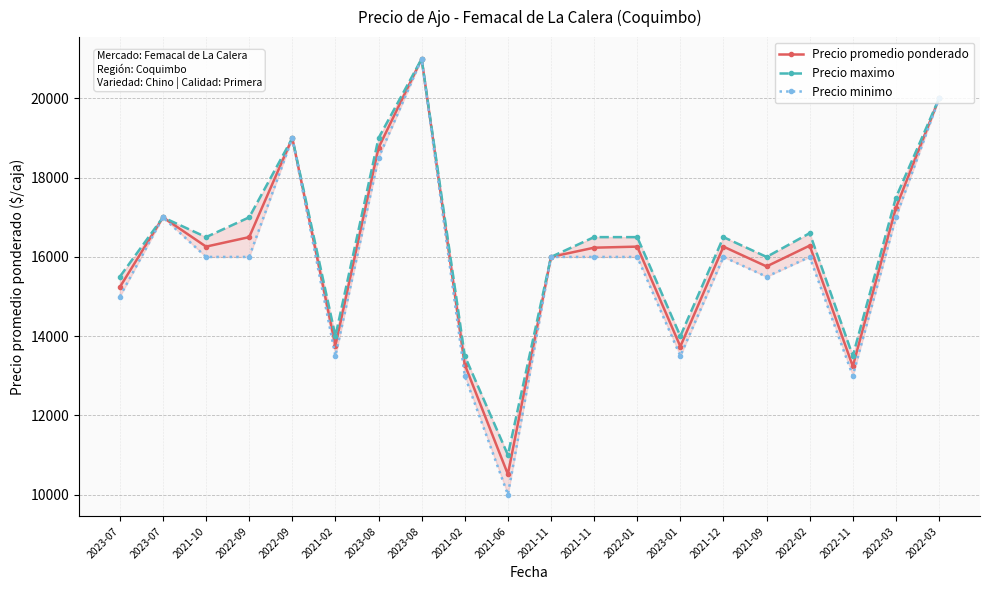

What is the value of the Precio promedio ponderado point at the 3rd from the left?

16260